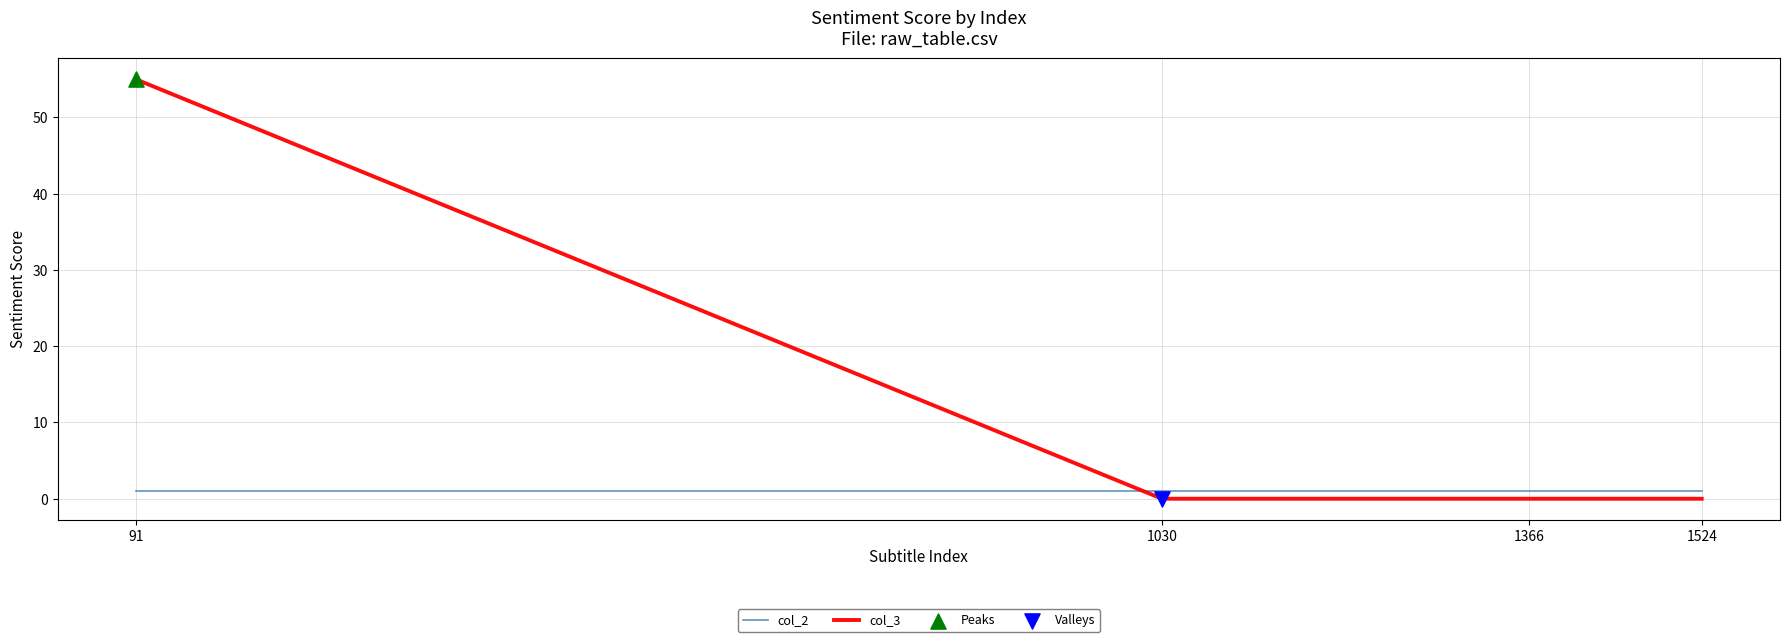

Which series ends up on top after the final intersection of col_2 and col_3?

col_2